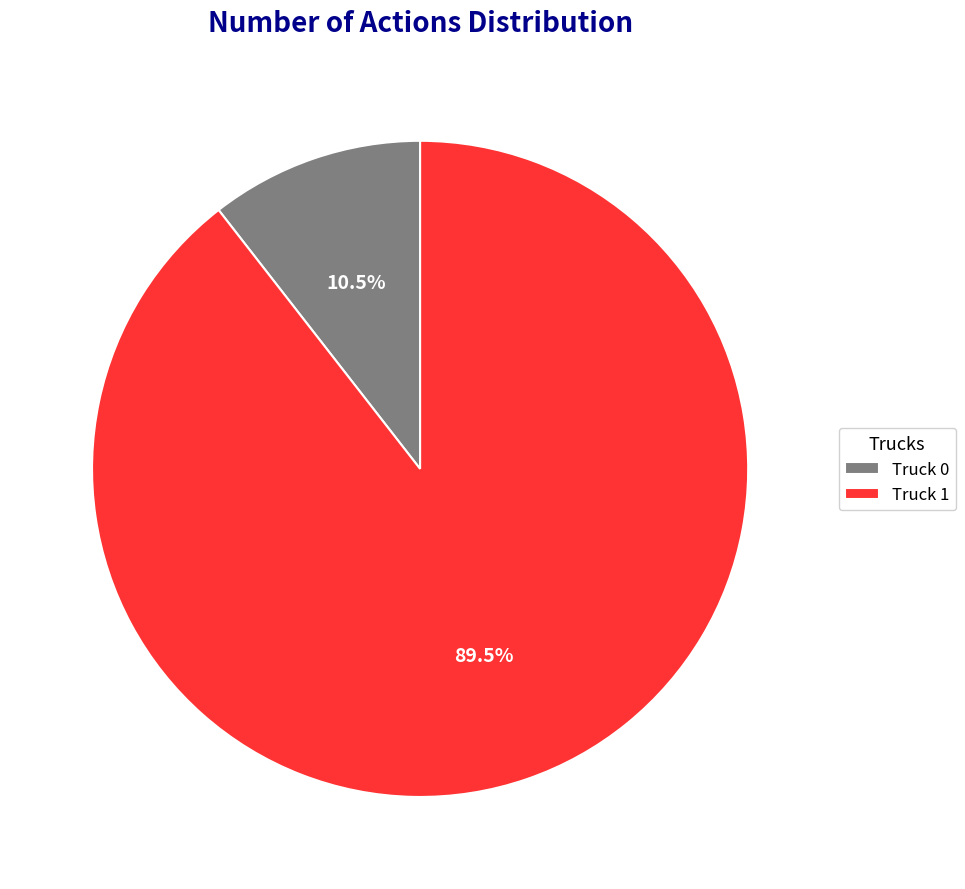

Approximately how many times larger is the value at Truck 1 compared to Truck 0?

8.5